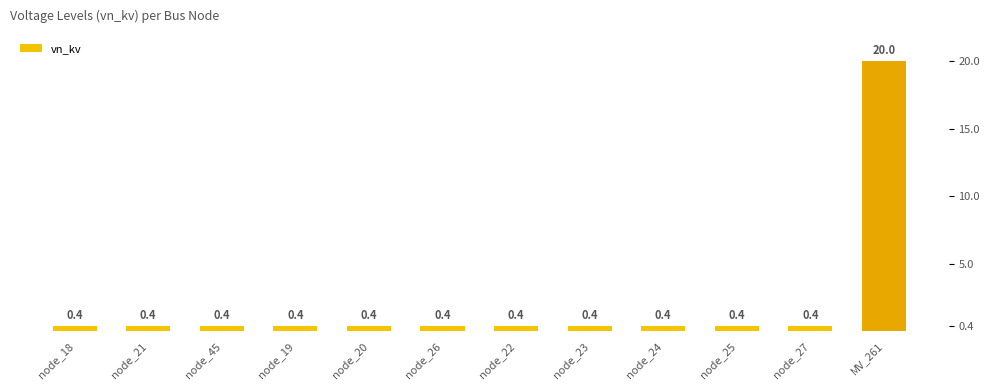

What is the value of the 10th bar from the left?

0.4